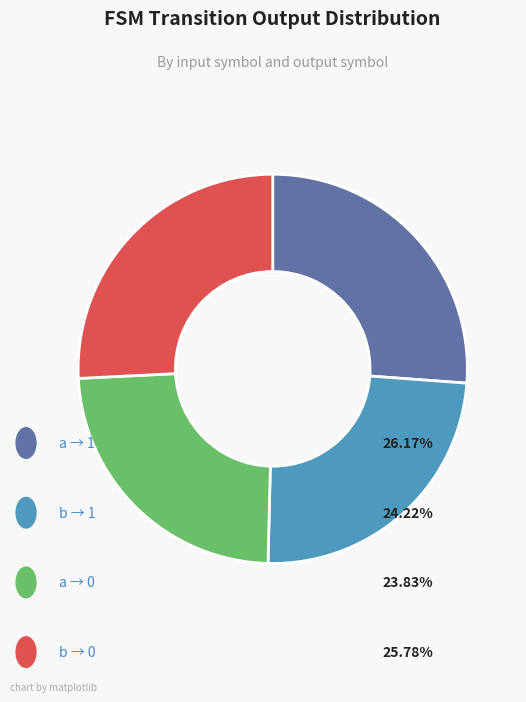

Does any single category account for the majority?

No